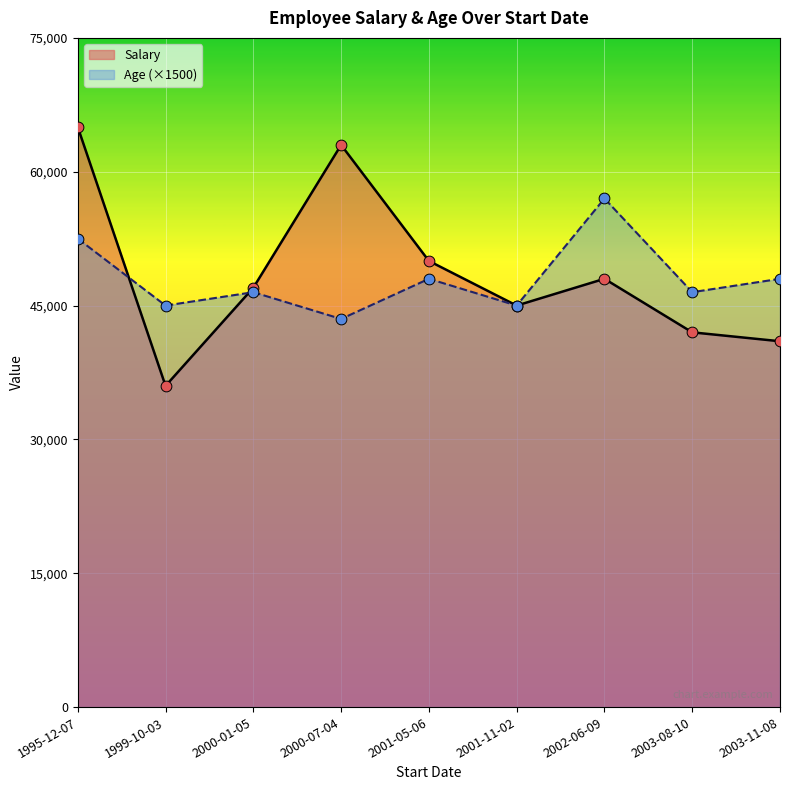

Which series contains the highest Y value?

Salary